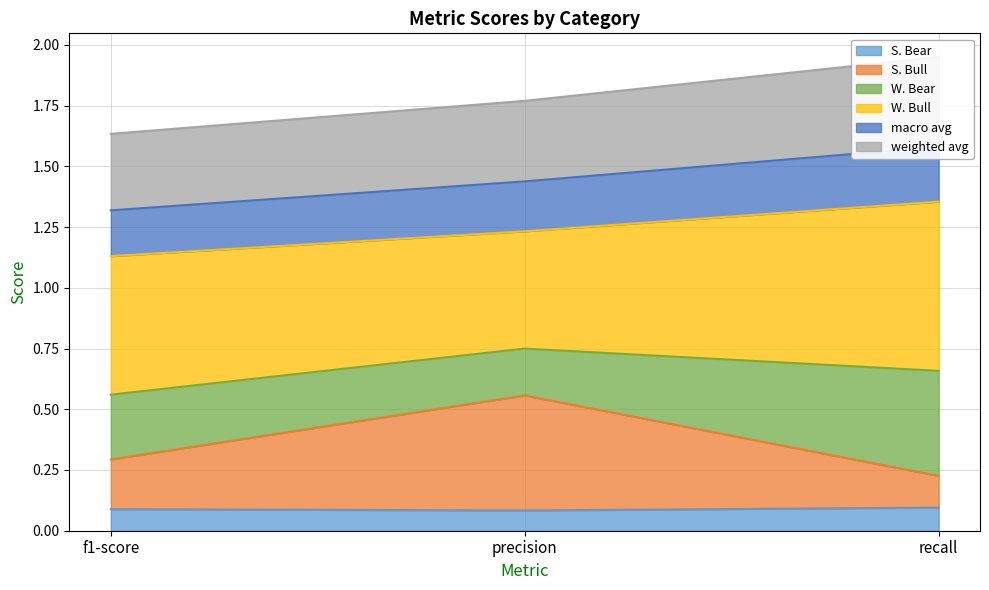

Which series has the widest spread of values?

S. Bull